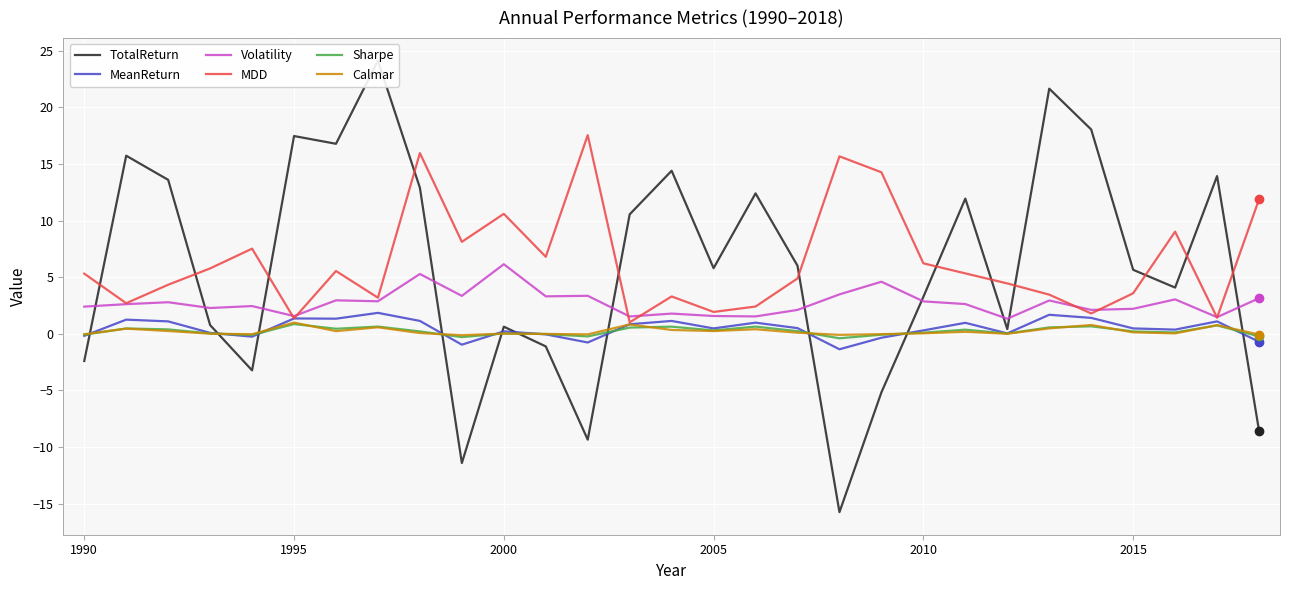

The MeanReturn series shows 0.2 at 2000. True or false?

True